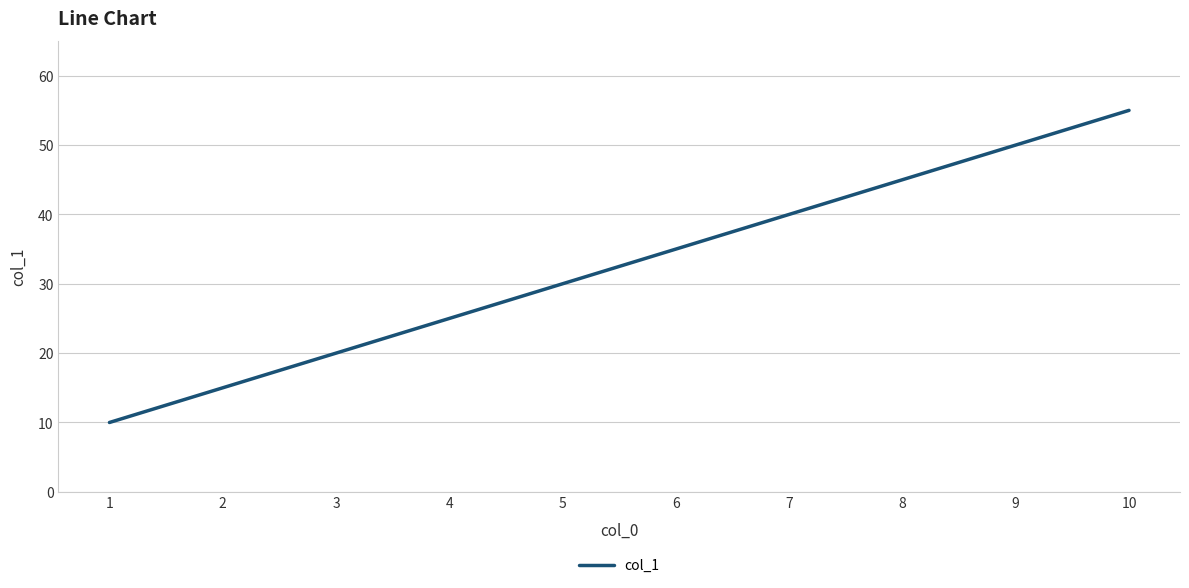

The value at 9 is 79. True or false?

False